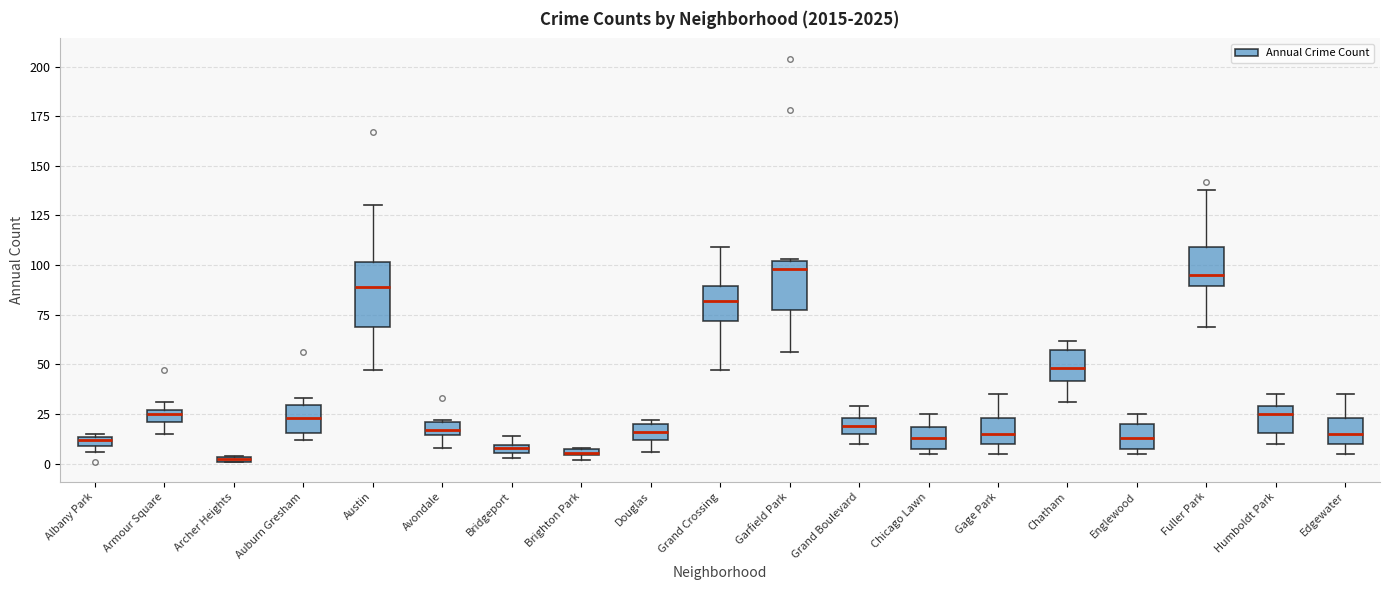

Where is the upper edge of the box for Chatham on the y-axis? The values are not printed on the chart, so give them approximately, as read against the axis.

55